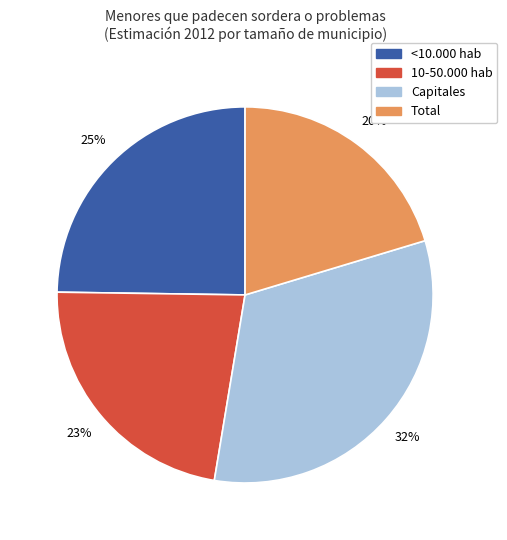

To the nearest percent, what is the average slice percentage?

25%